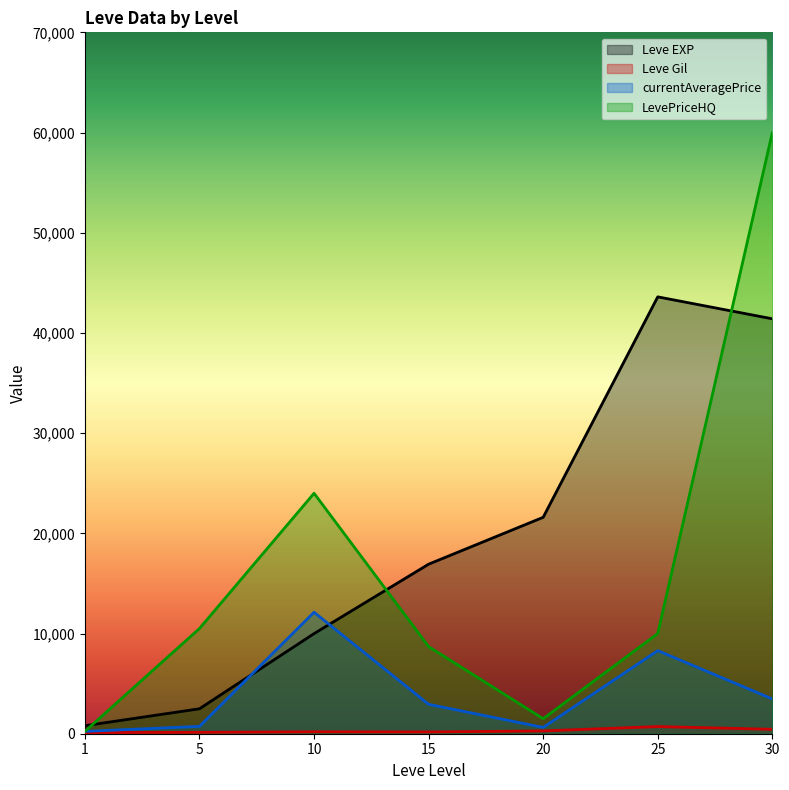

At which category is the sum across all series the highest?

30